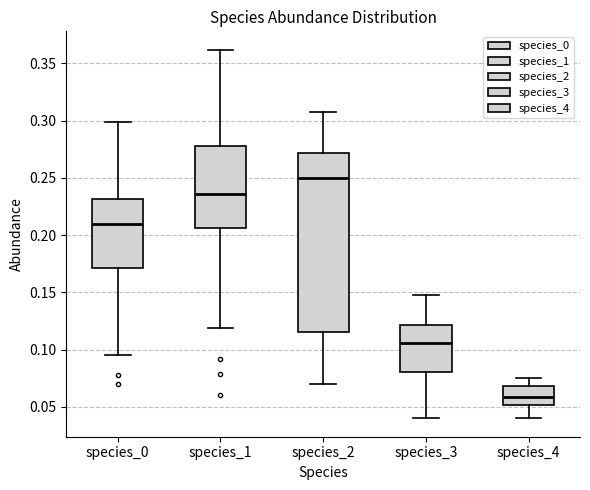

Where does the lower whisker of the box for species_1 end on the y-axis? The values are not printed on the chart, so give them approximately, as read against the axis.

0.120